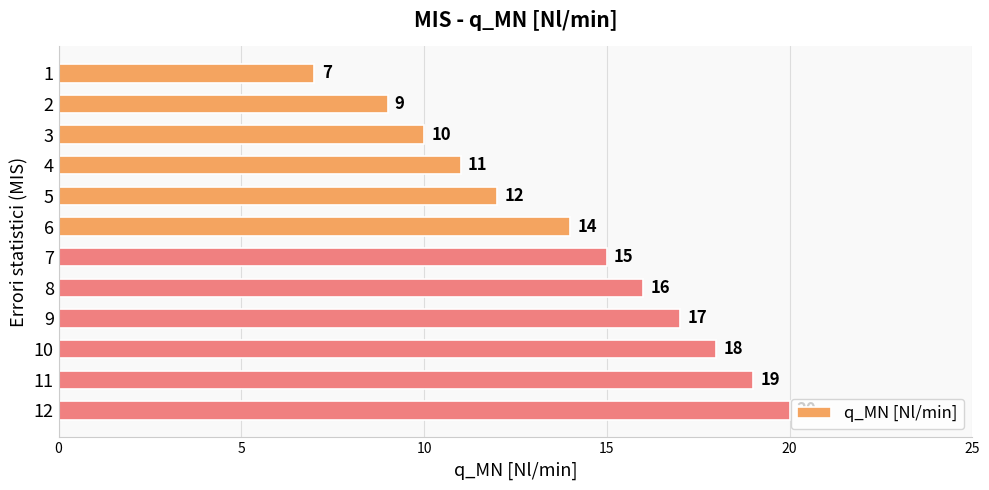

What is the change in value from 8 to 12?

+4